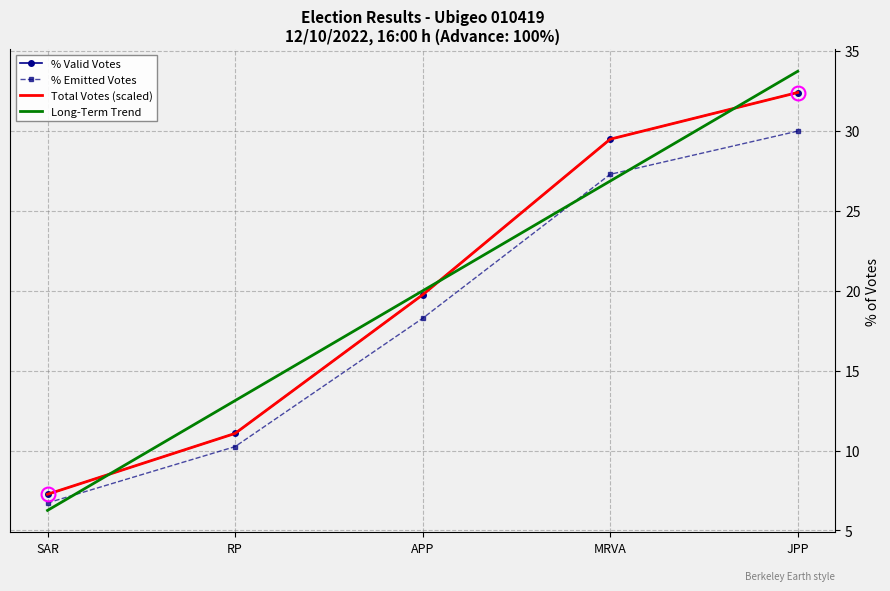

What is the difference between the % Emitted Votes values at SAR and MRVA?

20.6